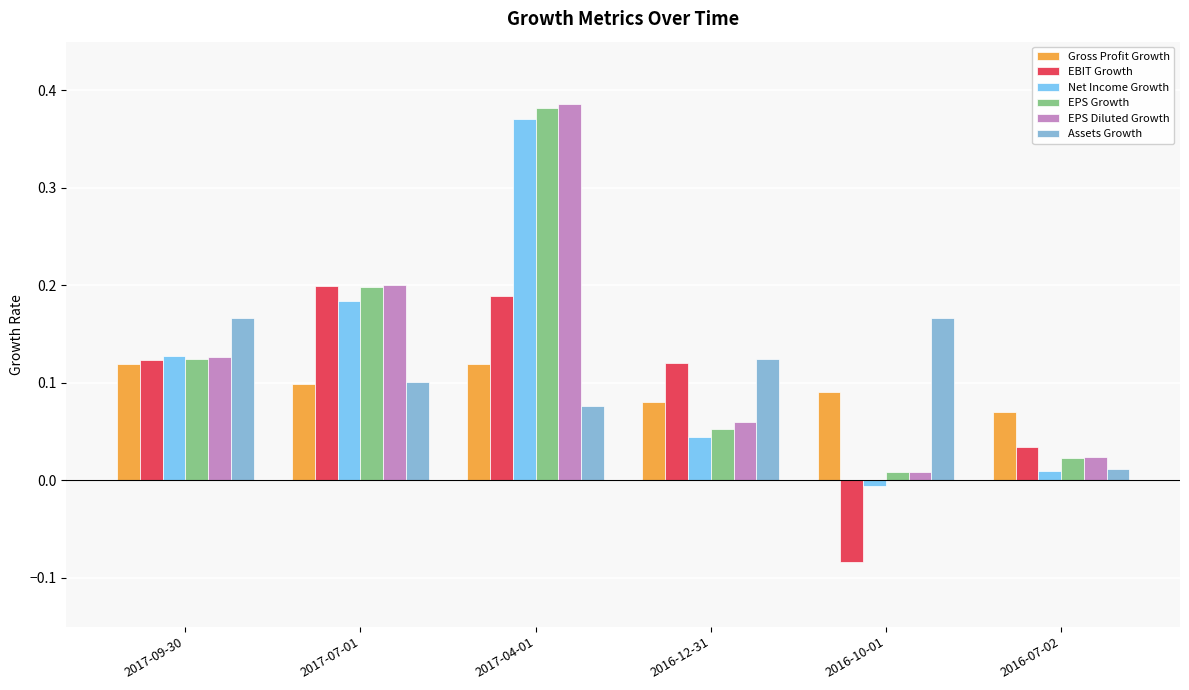

The value of Net Income Growth at 2016-10-01 is -0.0. True or false?

True